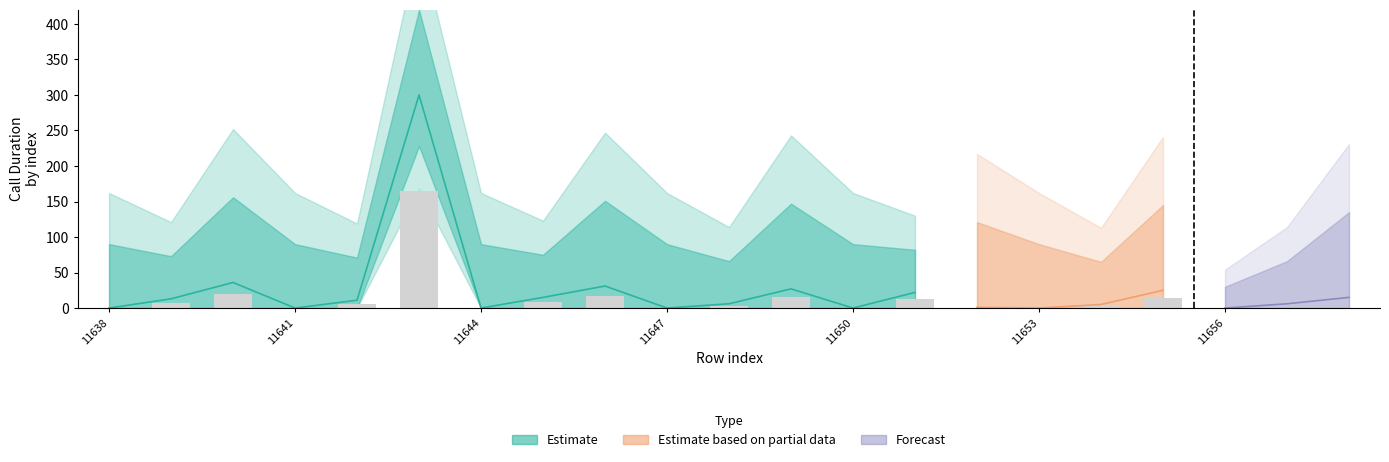

At which category is the sum across all series the highest?

11643